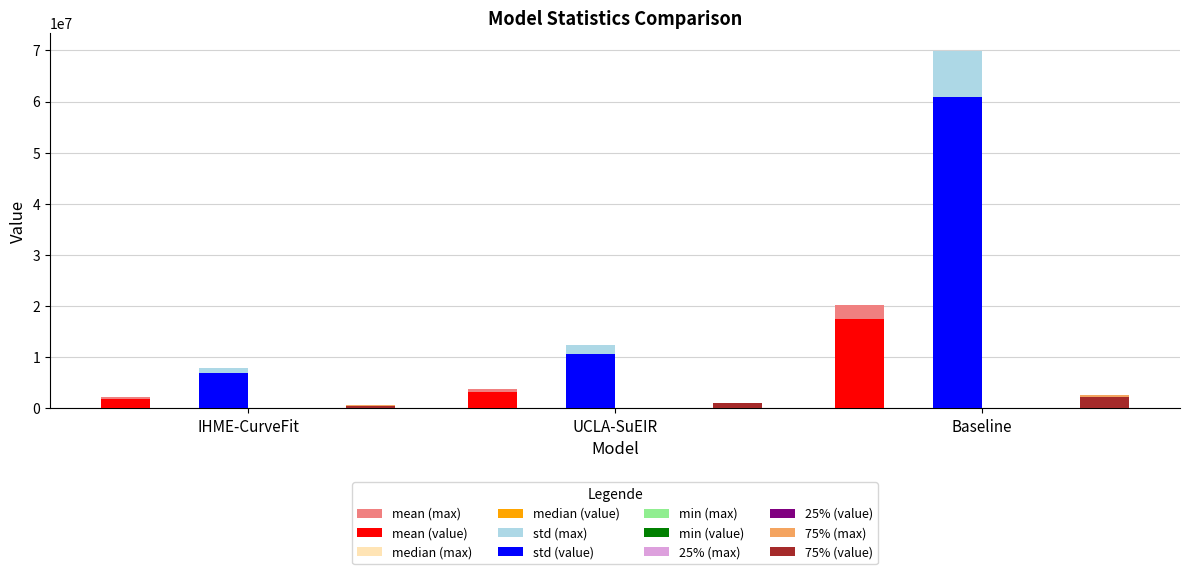

Between UCLA-SuEIR and Baseline, which series saw the biggest shift?

std (max)